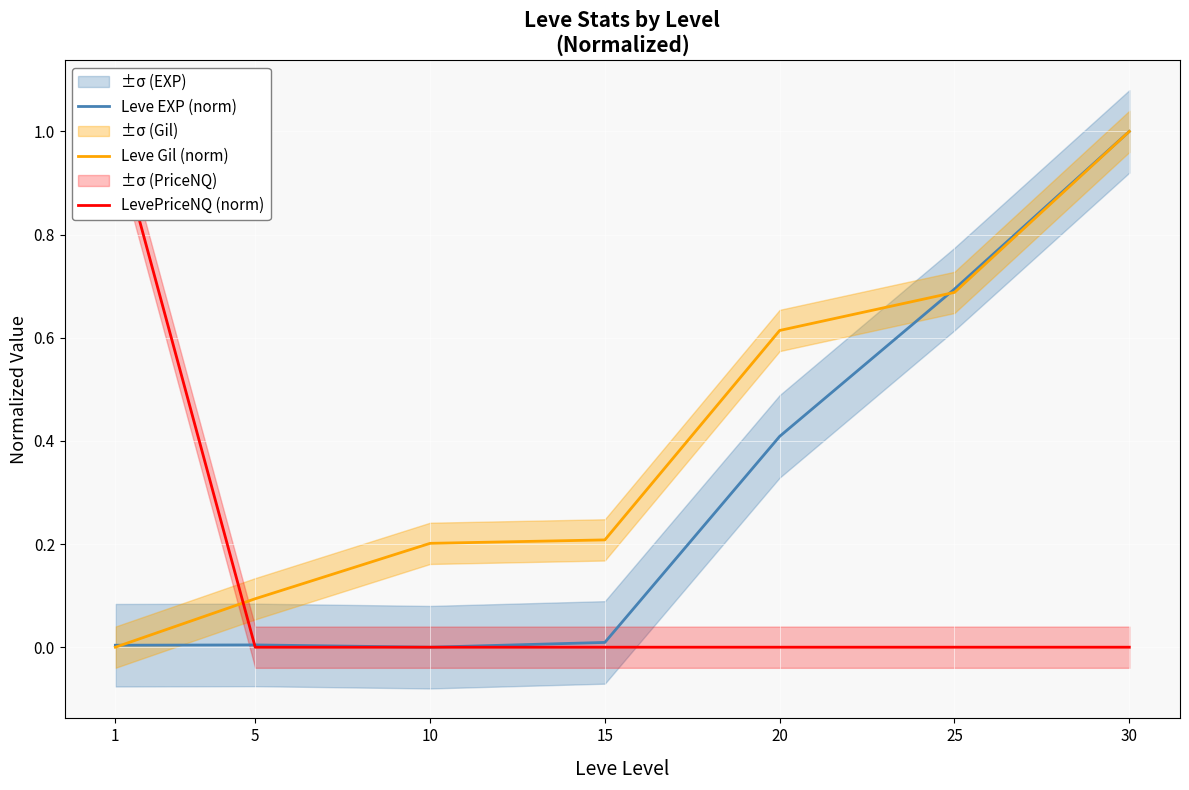

Which label corresponds to the smallest value in the chart?

10